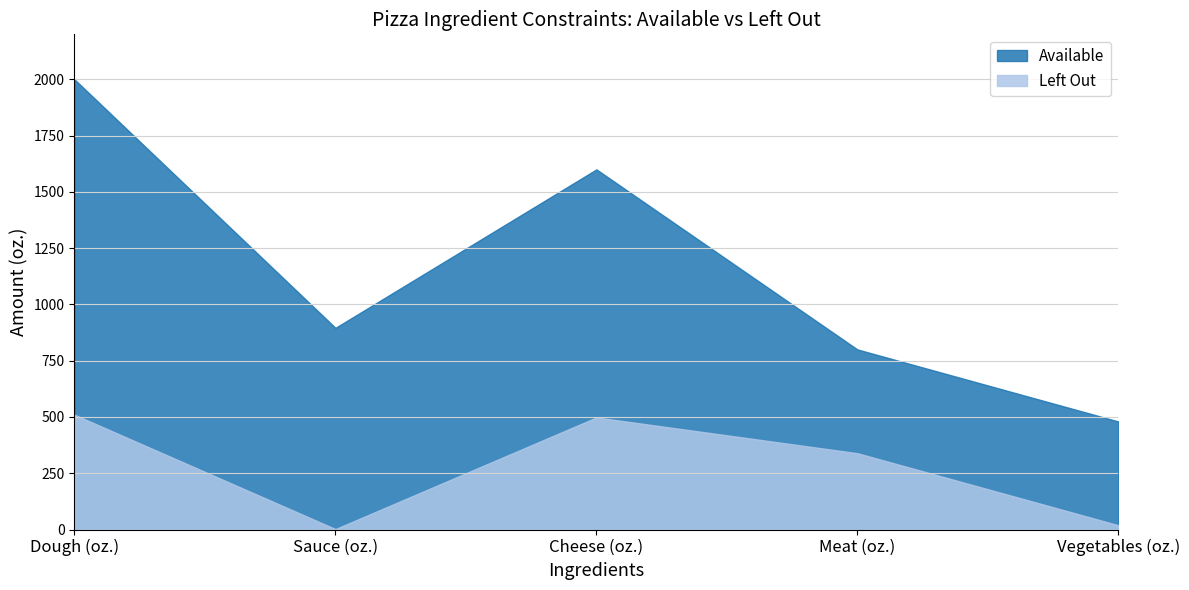

At which label does Available reach its peak?

Dough (oz.)